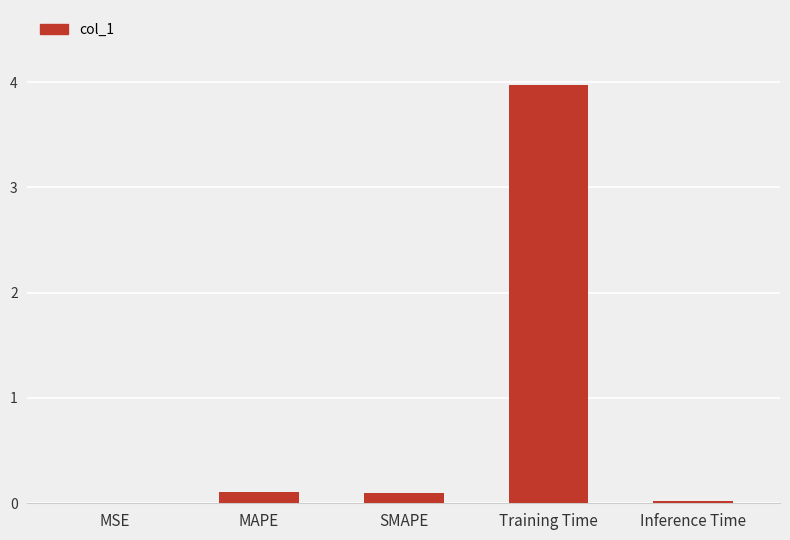

What is the approximate value at Training Time?

4.0